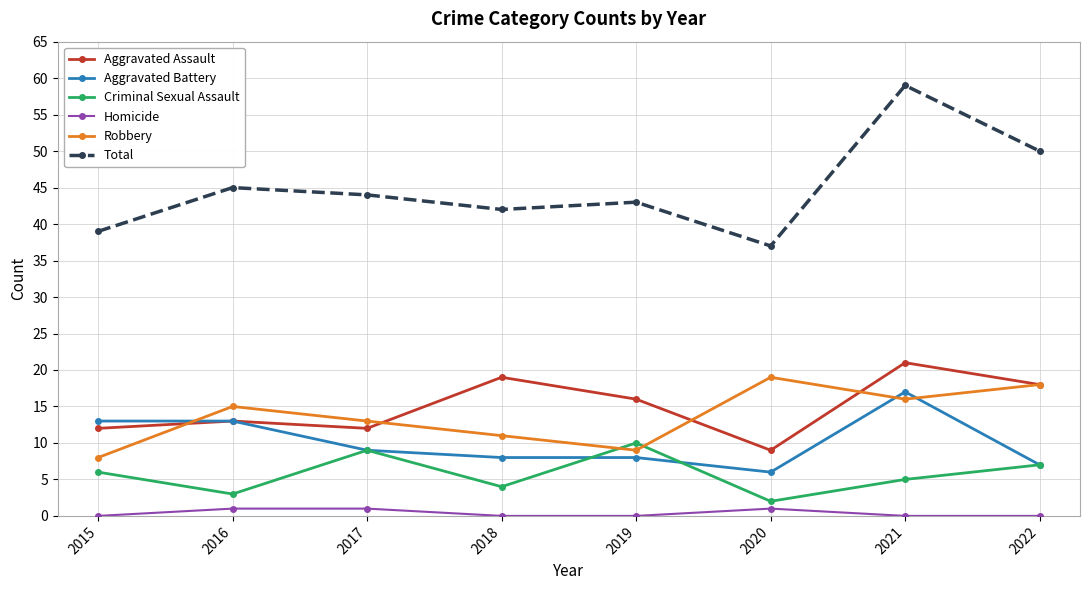

What value does the Aggravated Battery series have at 2020?

6